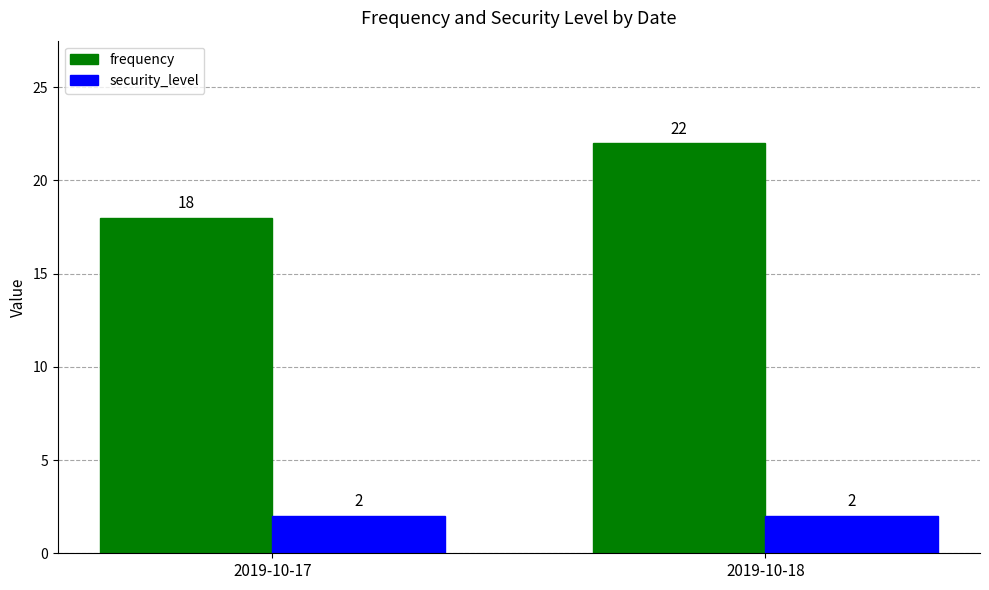

Reading left to right, what are all the values shown in this chart?

frequency: 2019-10-17=18	2019-10-18=22
security_level: 2019-10-17=2	2019-10-18=2